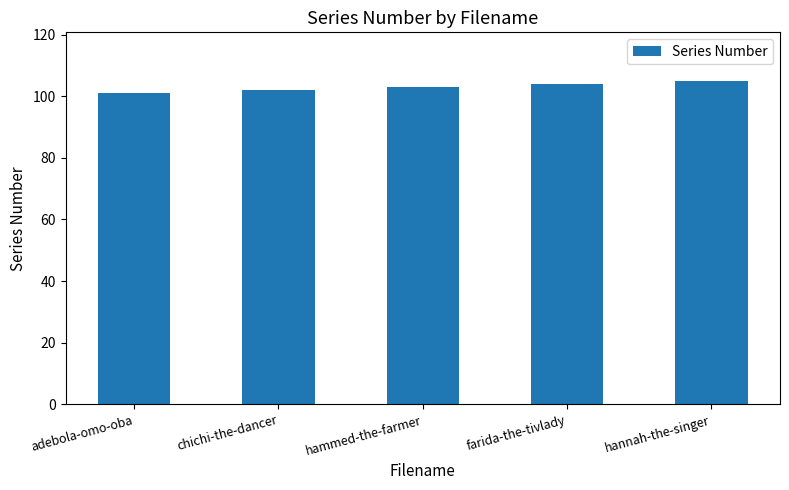

List the labels in order of value, smallest first.

adebola-omo-oba, chichi-the-dancer, hammed-the-farmer, farida-the-tivlady, hannah-the-singer